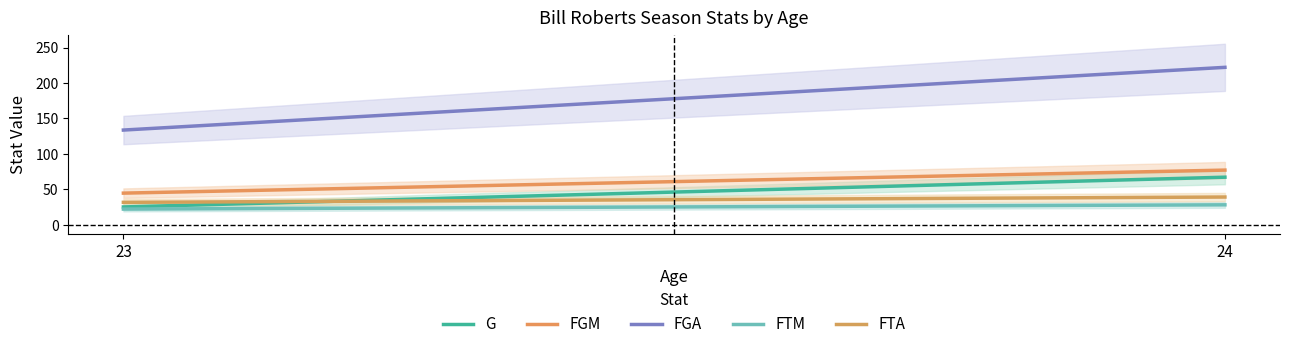

True or false: G has a value of 29.6 at 24.

False